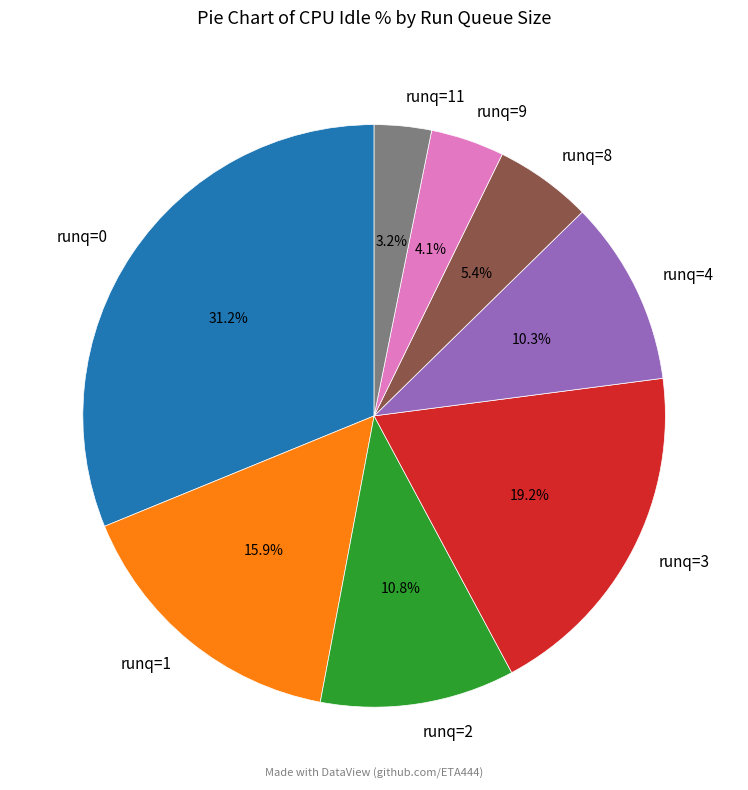

Does any single category account for the majority?

No